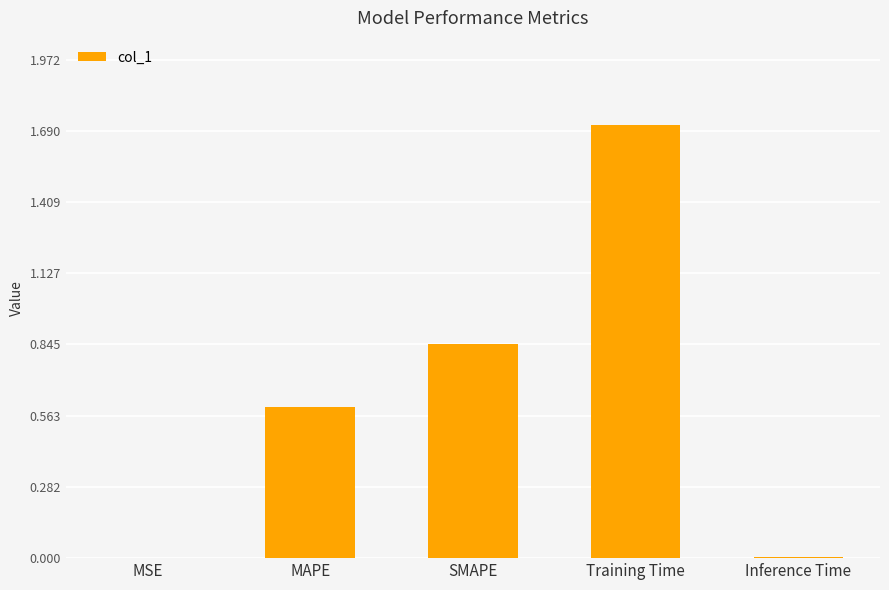

What is the sum of all values?

3.2